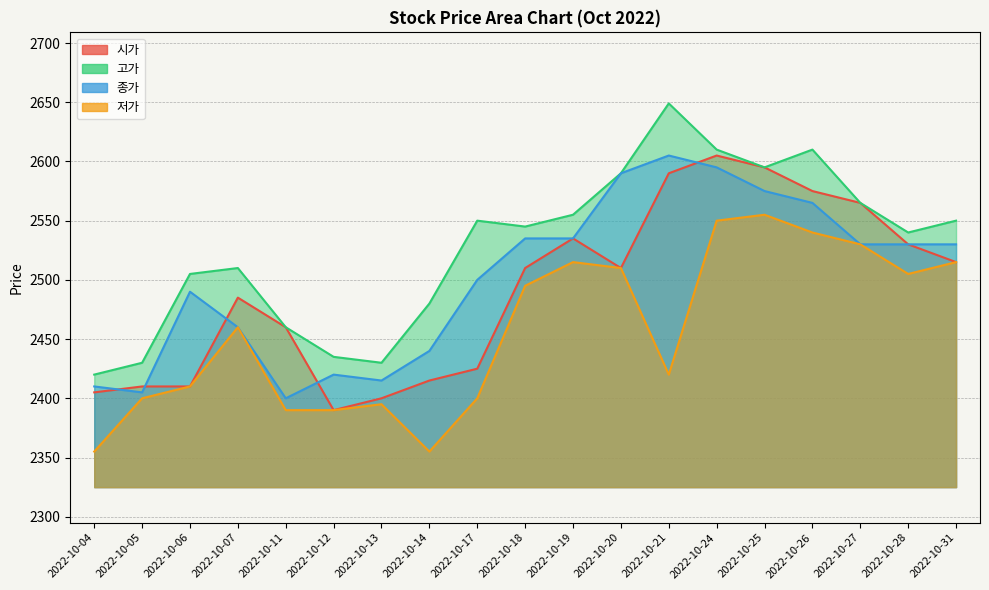

What is the difference between the second highest and second lowest values in the 시가 series?

195